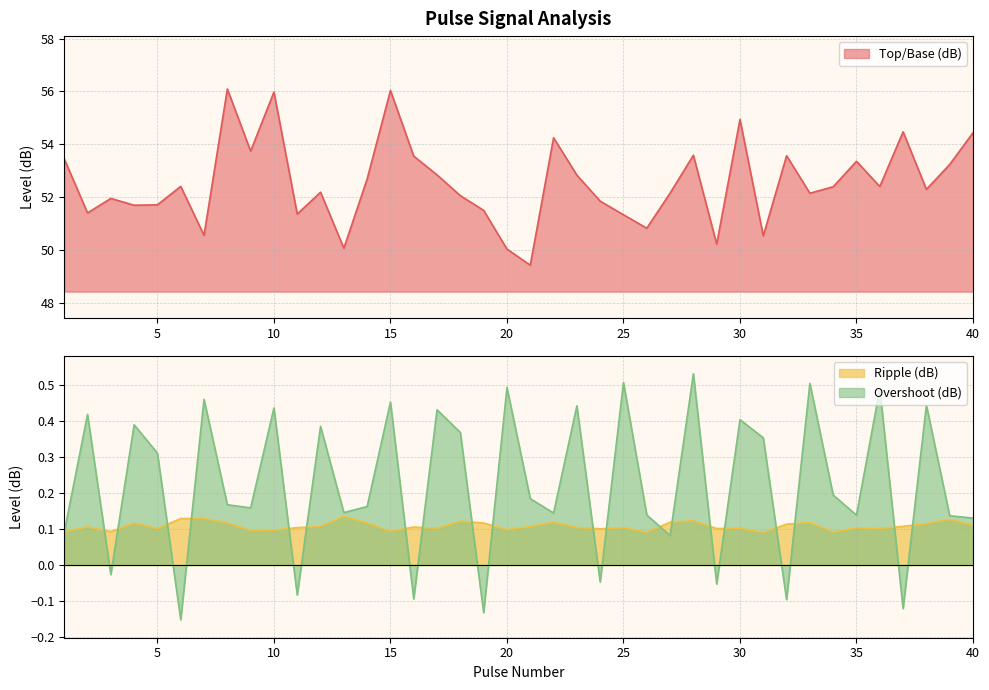

What is the value of the Top/Base (dB) point at the 30th from the left?

54.9